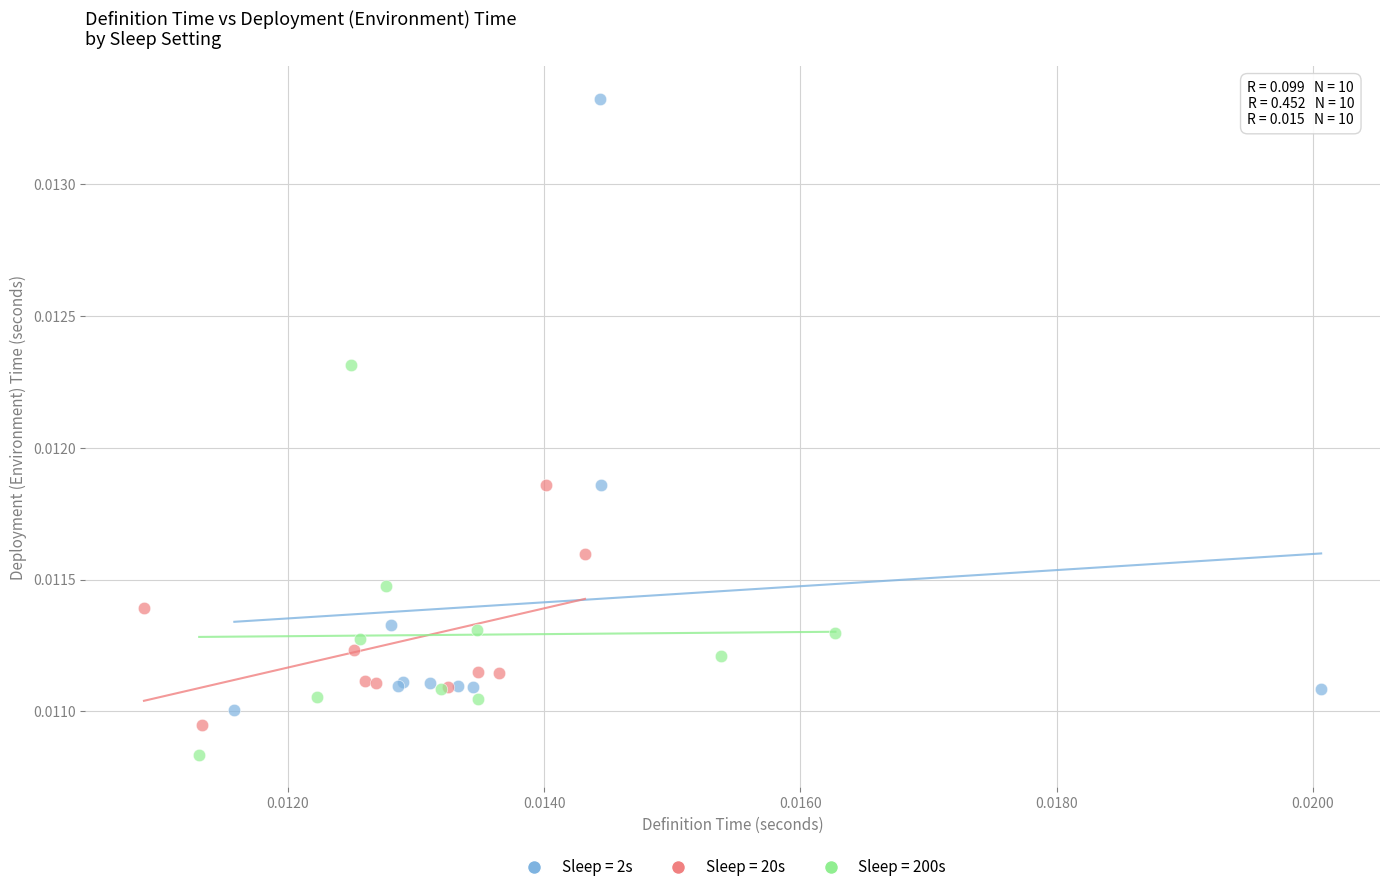

Which series has the widest spread of Y values?

Sleep = 2s